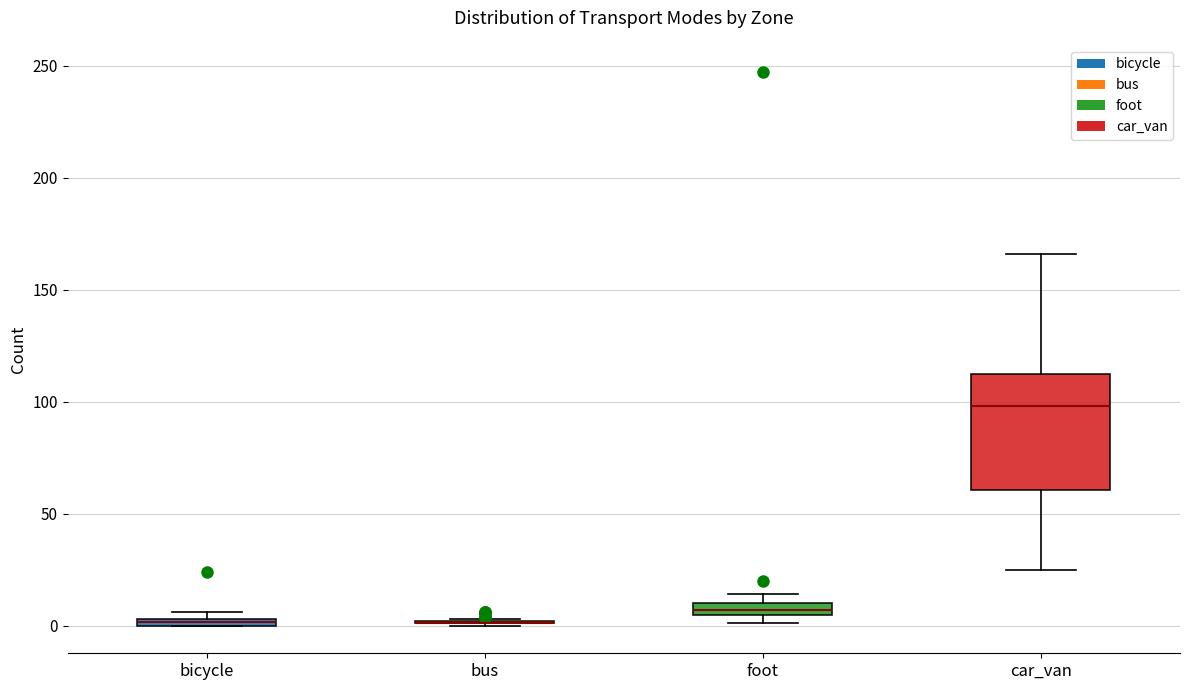

Which box is the tallest, from its lower edge to its upper edge?

car_van